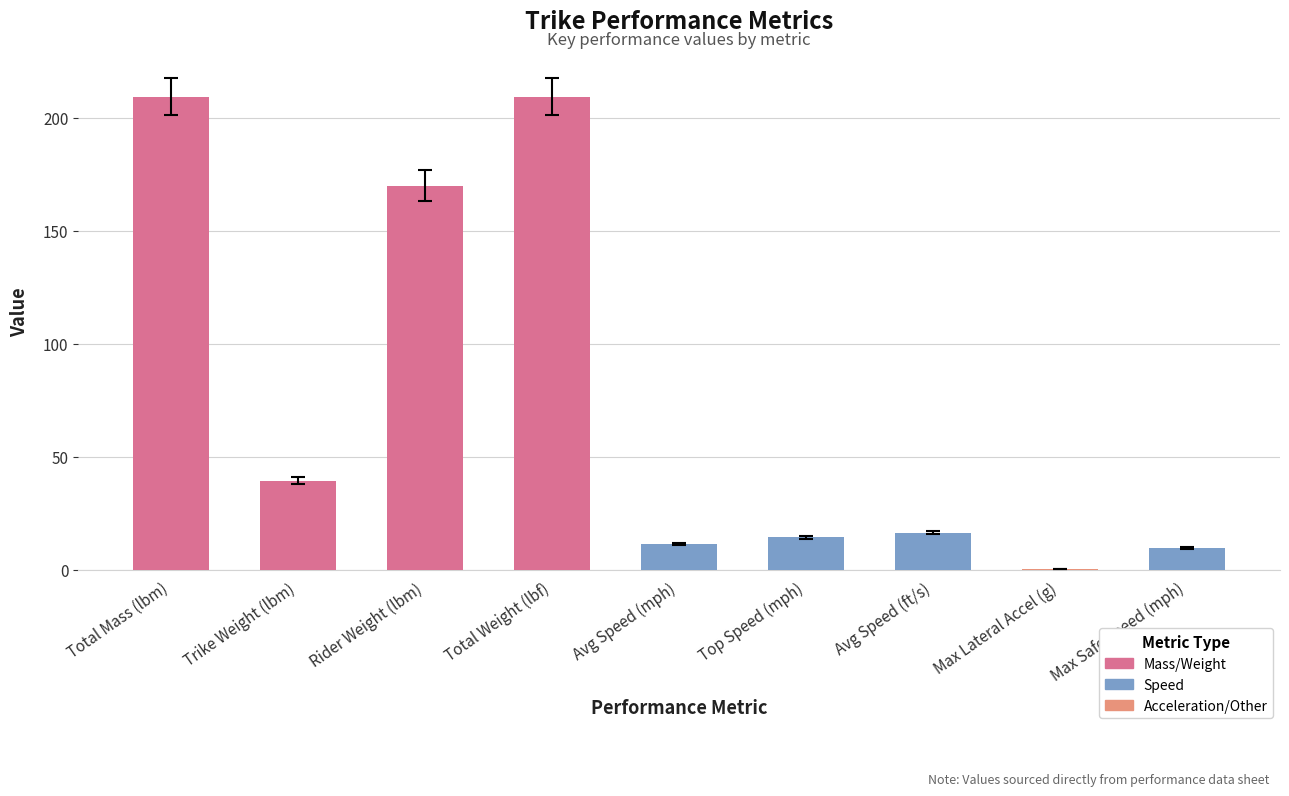

What is the sum of all values?

680.7